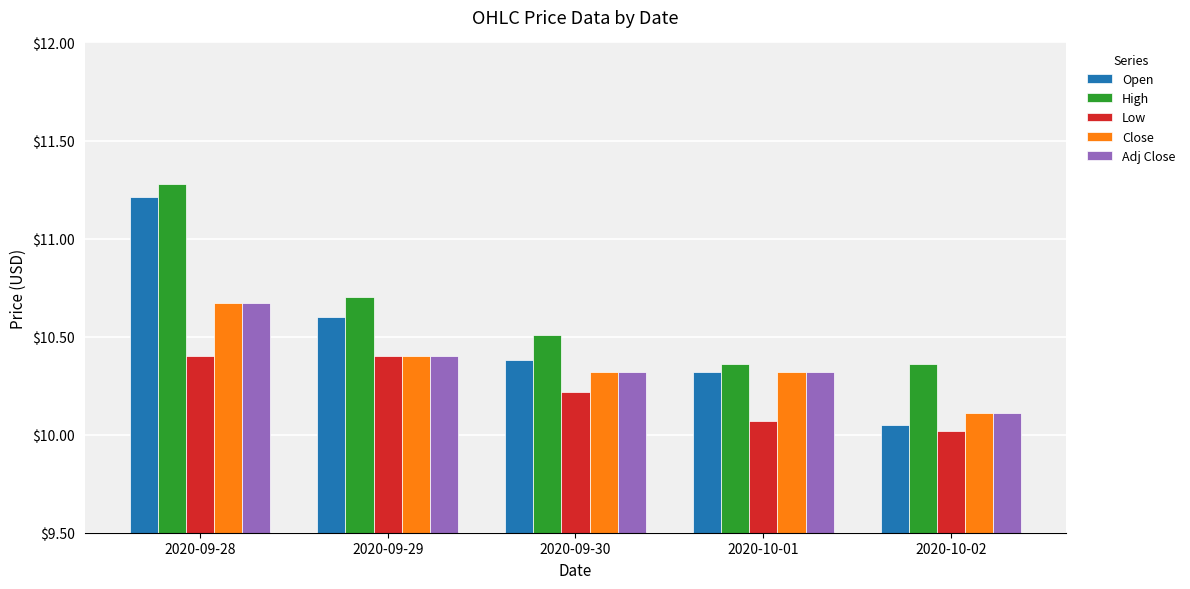

Are the bars grouped side by side (vs. stacked)?

Yes